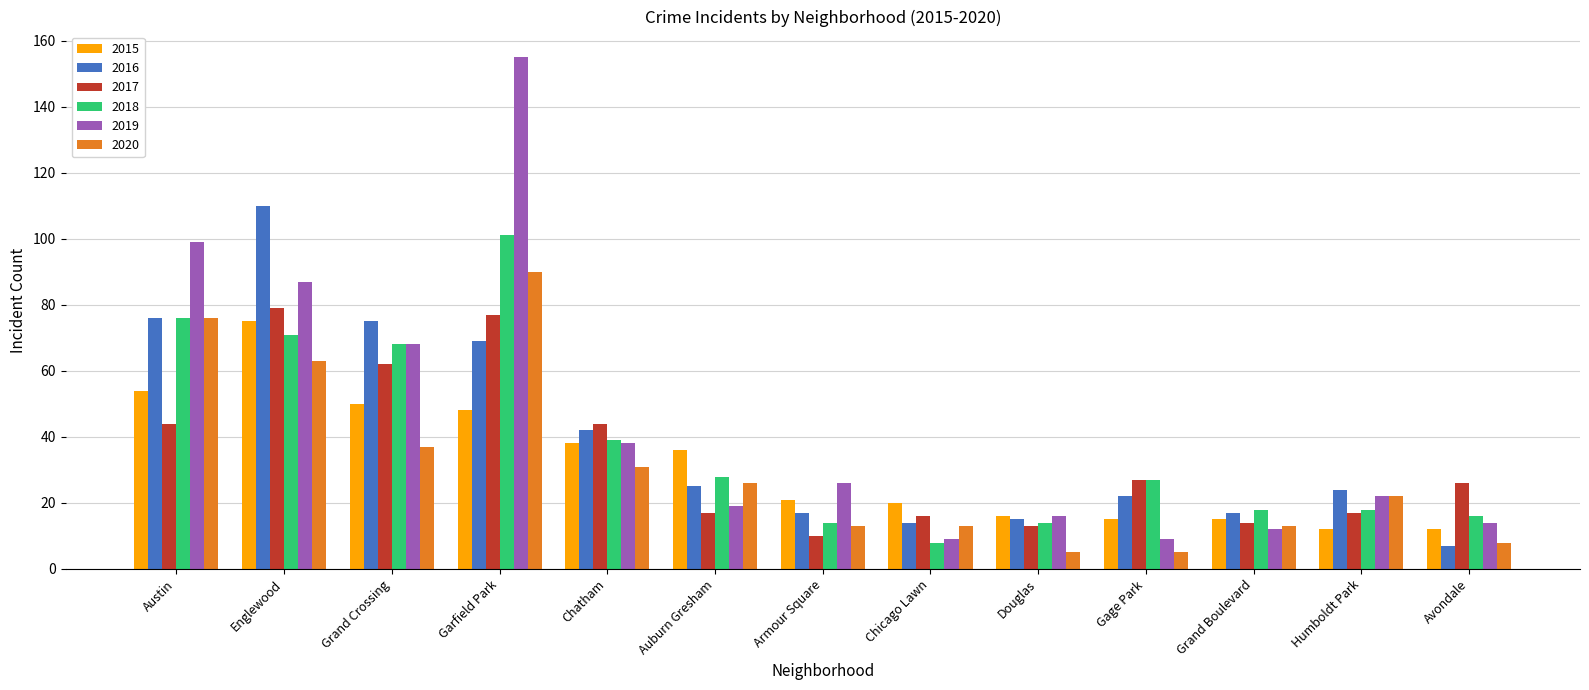

Which series has the largest total across all categories?

2019